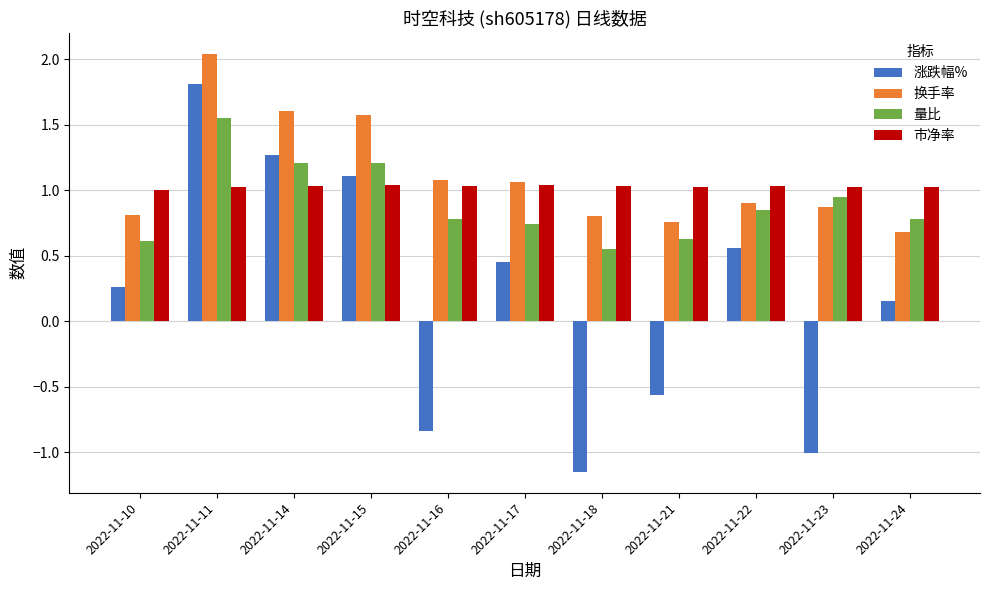

How many bars are there in total?

44